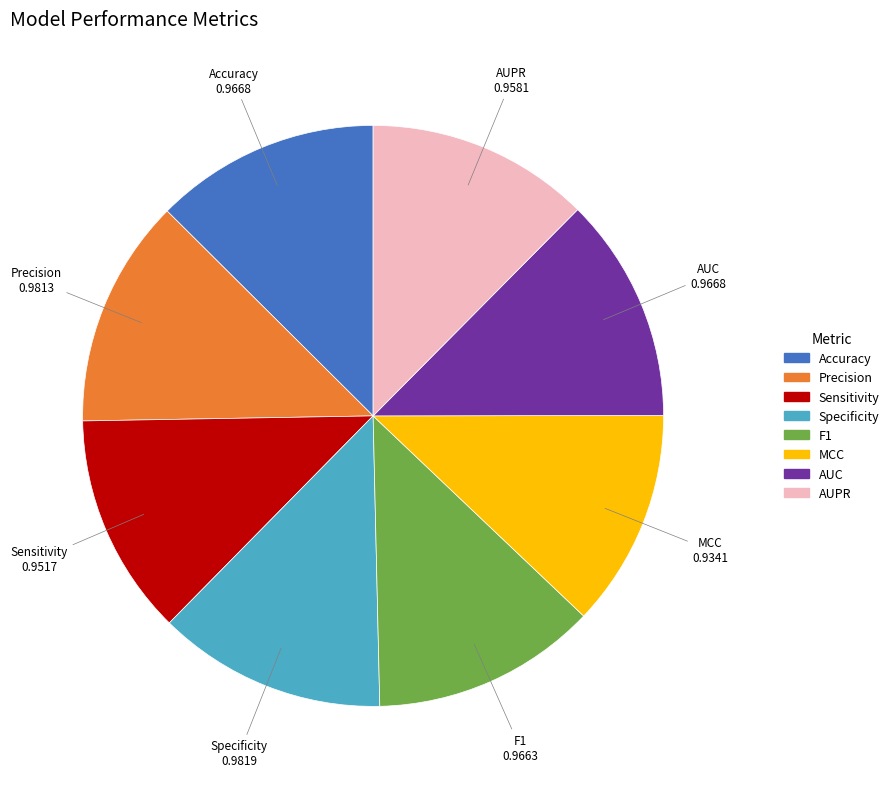

How many slices are in this pie chart?

8